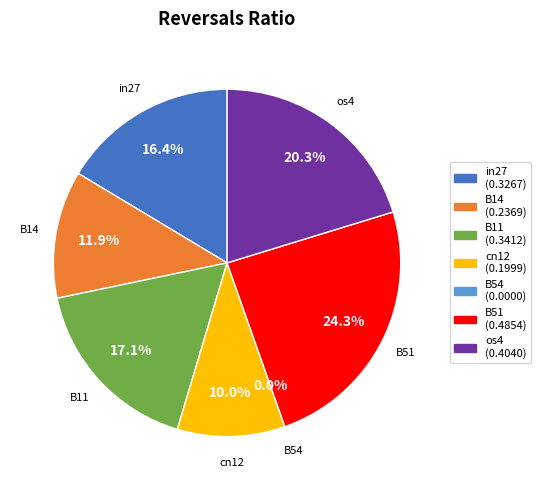

What is the smallest slice in the pie chart?

B54